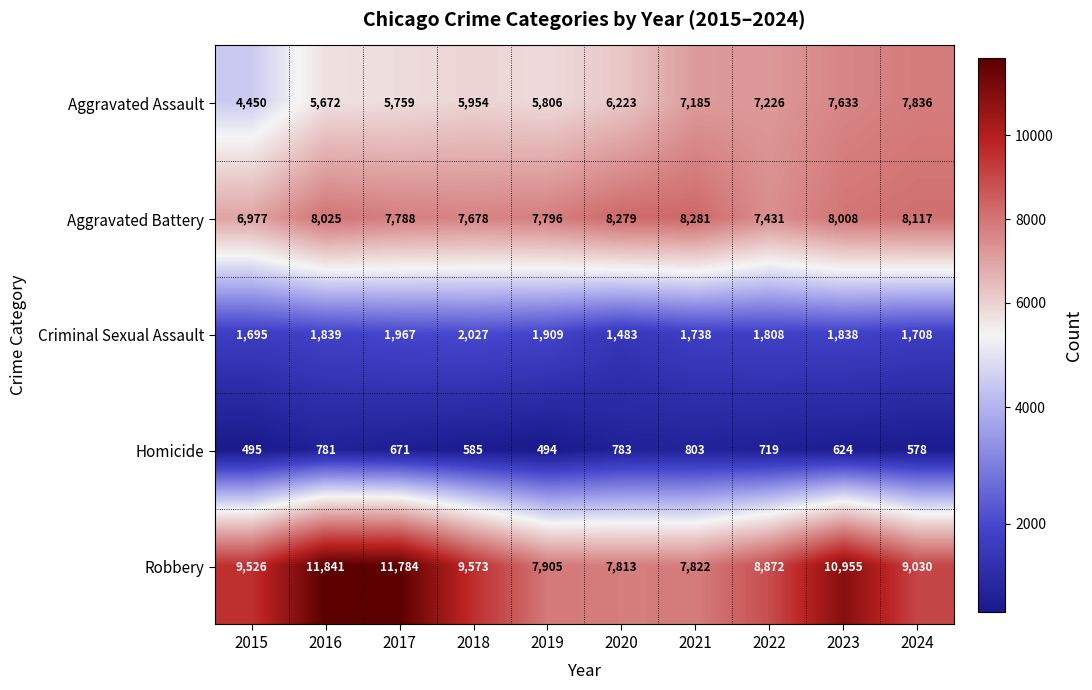

What is the difference between the maximum and minimum values in the Robbery series?

4028